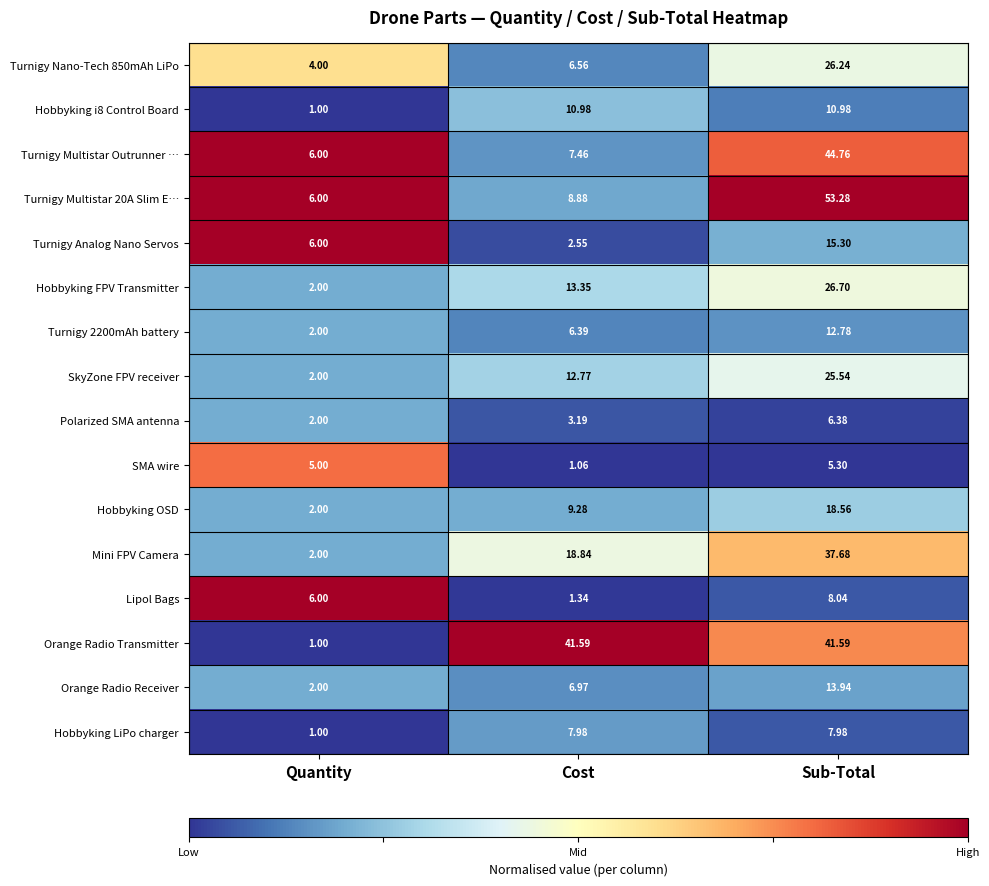

At which label does Turnigy Multistar Outrunner … first exceed 7?

Cost